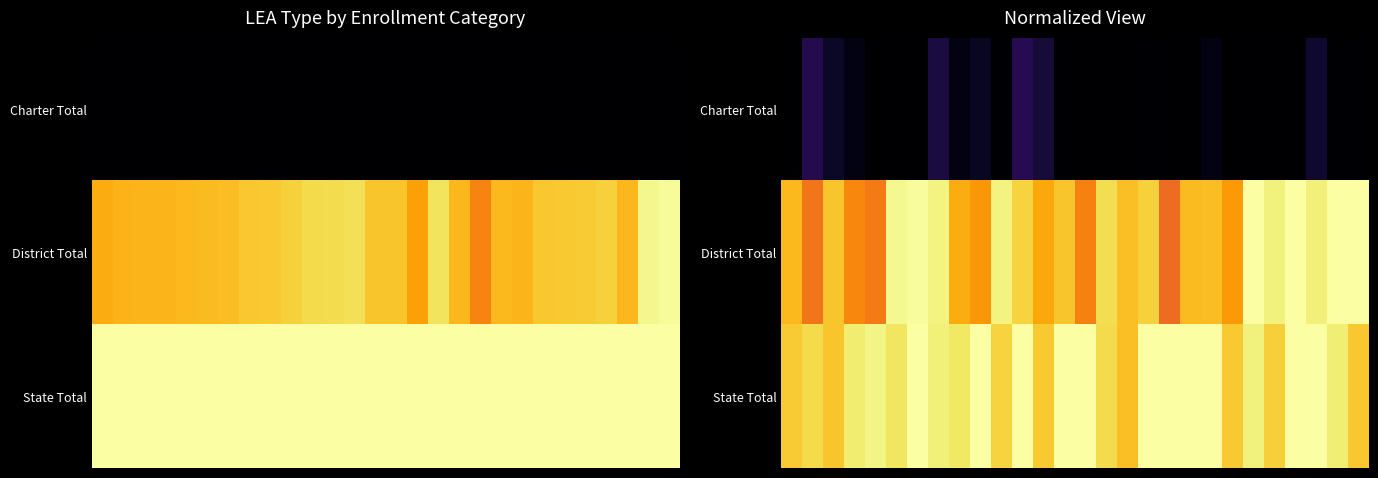

What is the difference between the second highest and minimum values in the District Total series?

0.3